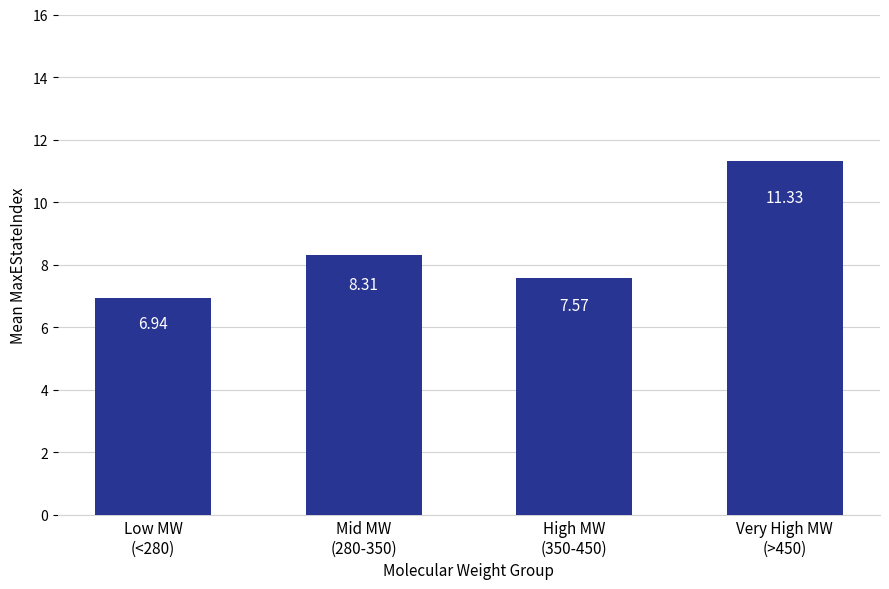

What is the label of the 1st bar from the right?

Very High MW
(>450)